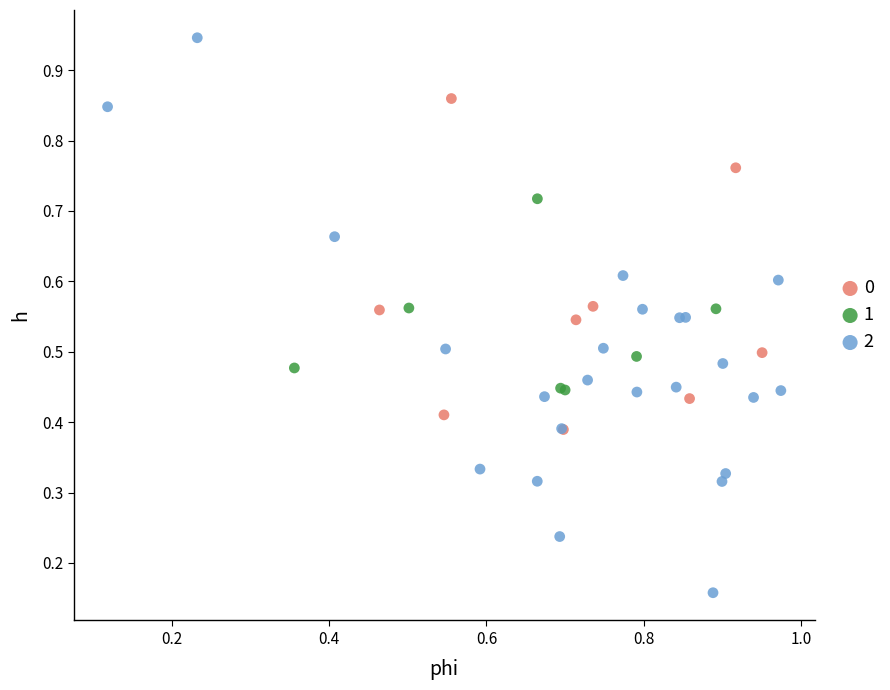

Which series contains the highest Y value?

2